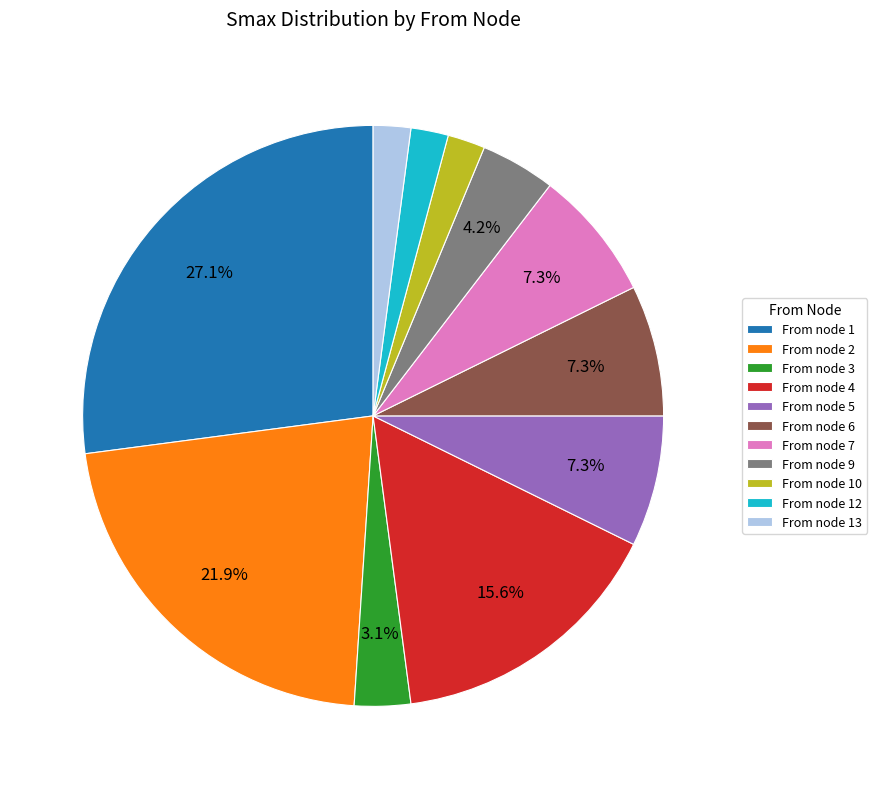

Approximately how many times larger is the value at From node 4 compared to From node 3?

5.0